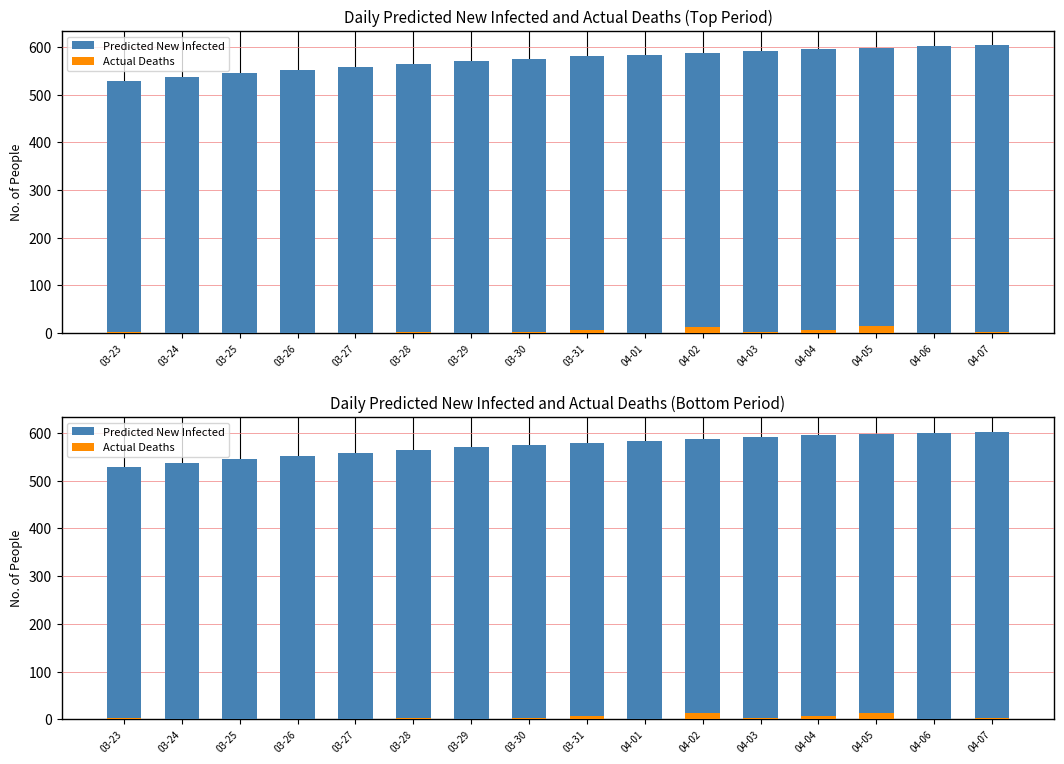

Rank the categories by Actual Deaths value from highest to lowest.

04-05, 04-02, 03-31, 04-04, 03-23, 03-28, 03-30, 04-03, 04-07, 03-24, 03-25, 03-26, 03-27, 03-29, 04-01, 04-06